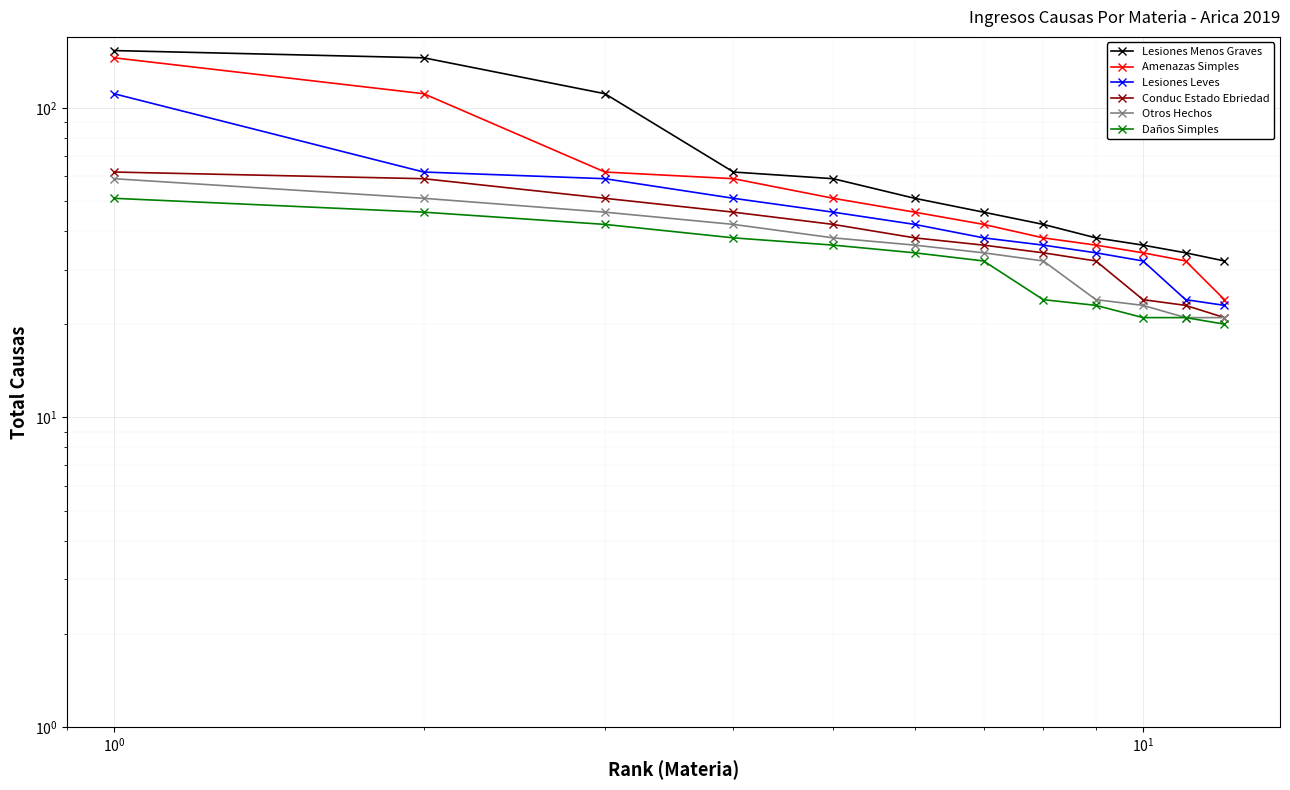

Is the value of Amenazas Simples at $\mathdefault{10^{0}}$ greater than the value of Otros Hechos at $\mathdefault{10^{1}}$?

Yes